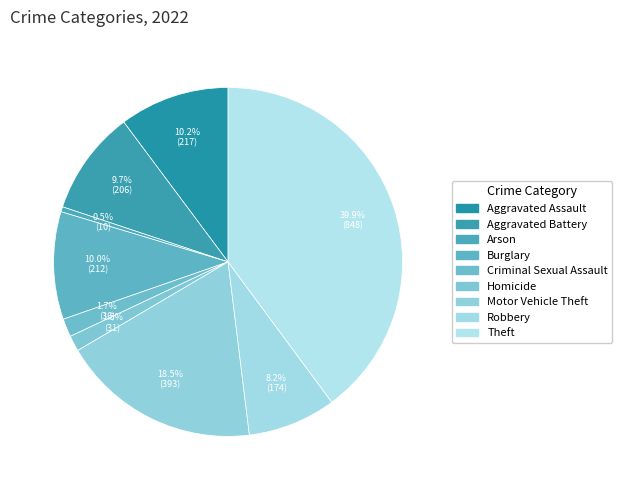

To the nearest percent, what is the difference between the Motor Vehicle Theft and Arson slice percentages?

18%